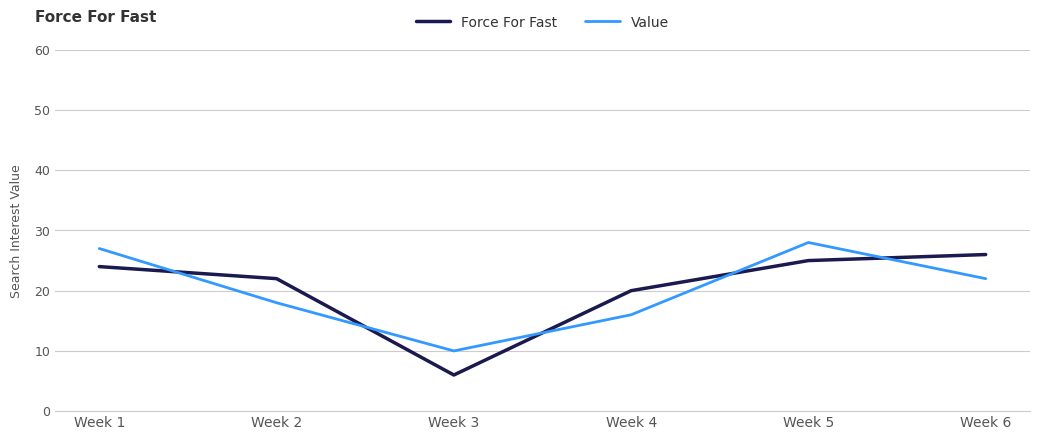

What is the difference between the Force For Fast values at Week 5 and Week 1?

1